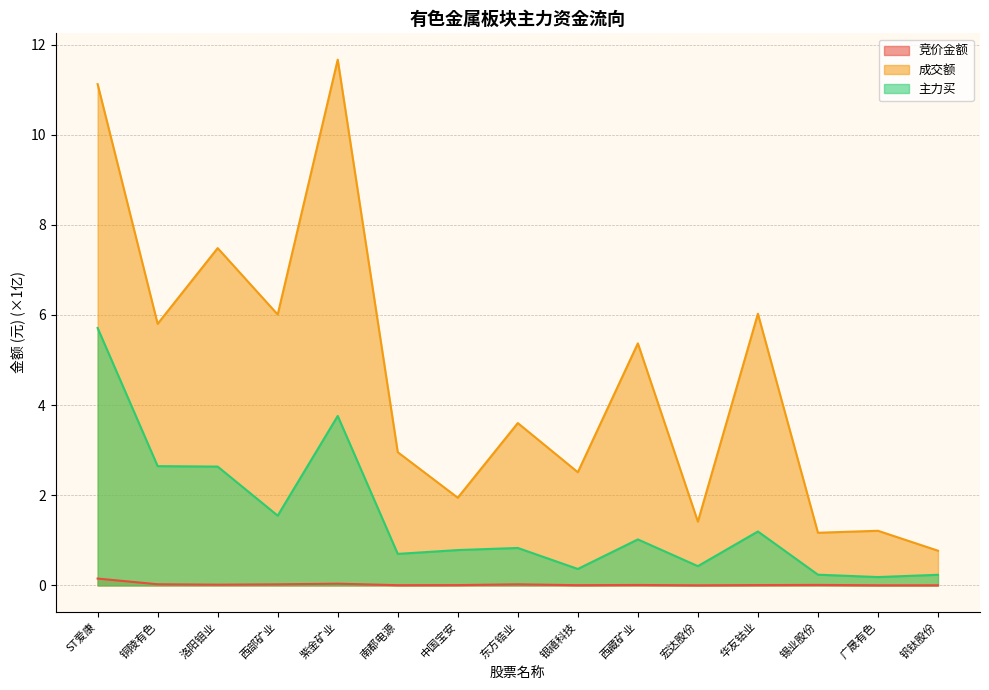

What is the label of the 8th point from the right?

东方锆业